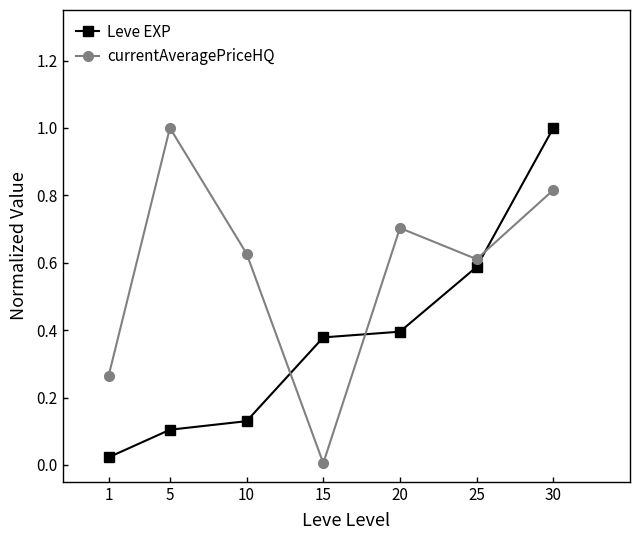

True or false: currentAveragePriceHQ has a value of 1.0 at 10.

False